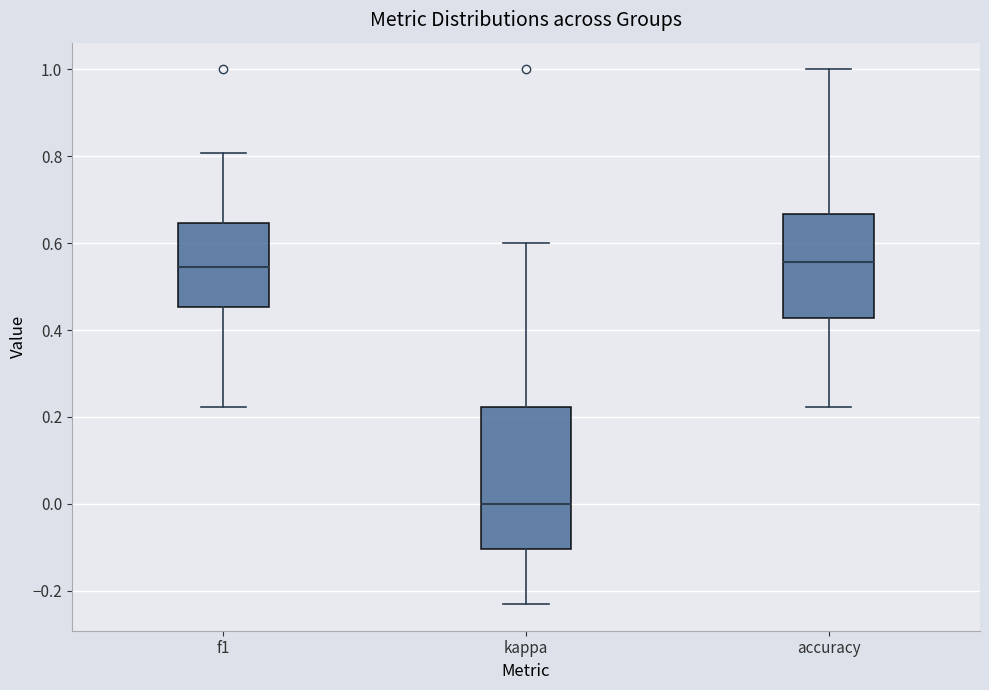

Reading left to right, transcribe this box plot: for each box, give where its median line is, the range the box spans, and where its two whiskers end, as read against the y-axis. The values are not printed on the chart, so give them approximately, as read against the axis.

f1: median 0.54, box 0.46 to 0.64, whiskers 0.22 to 0.80
kappa: median 0.00, box -0.10 to 0.22, whiskers -0.24 to 0.60
accuracy: median 0.56, box 0.42 to 0.66, whiskers 0.22 to 1.00